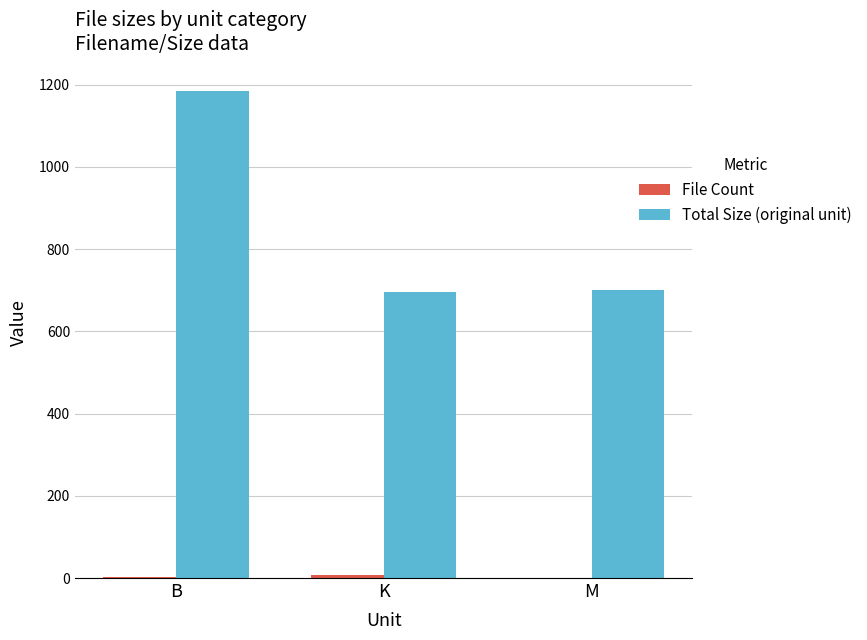

At which category is the sum across all series the highest?

B